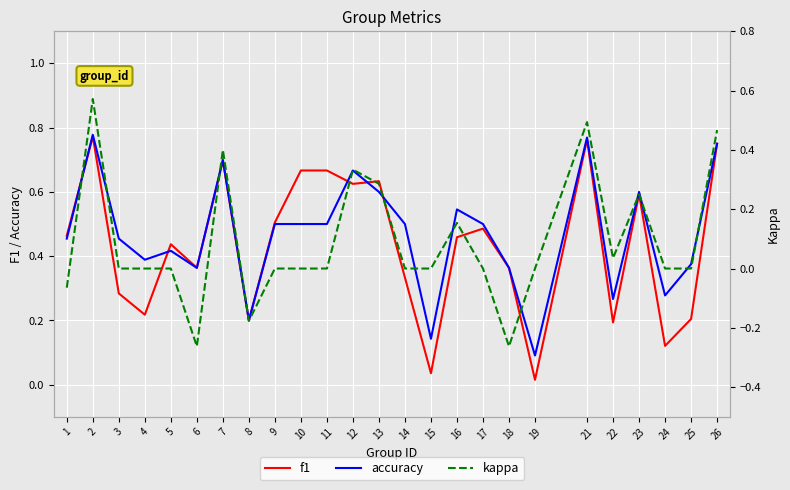

What is the value of the kappa point at the 18th from the left?

-0.3